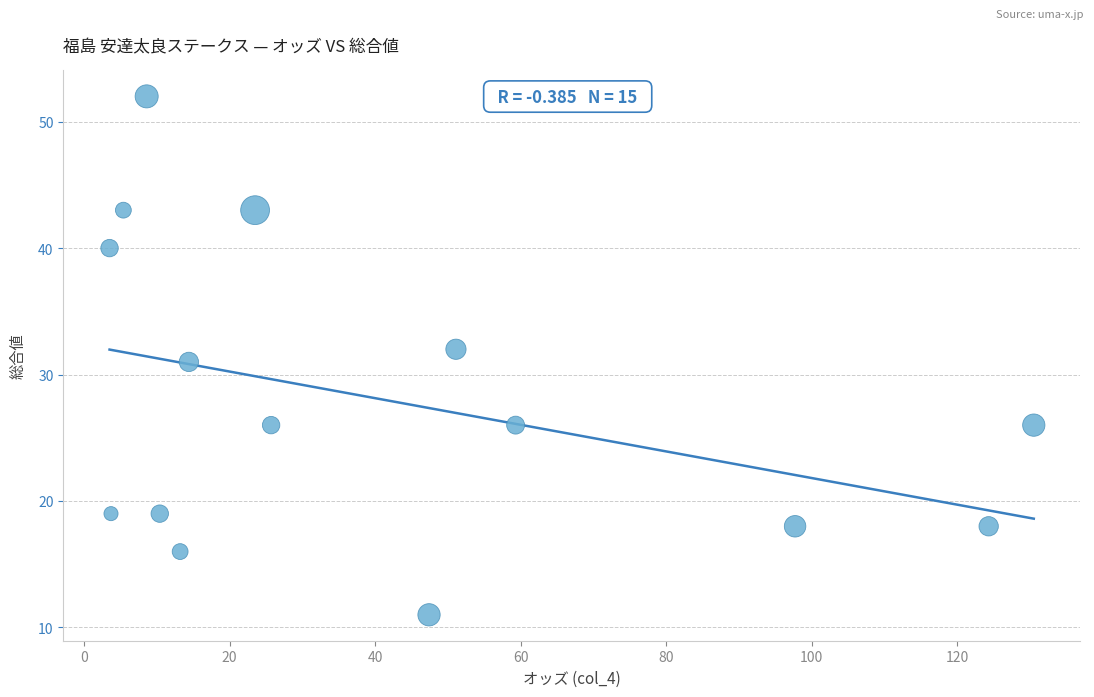

What is the range of Y values (max minus min)?

41